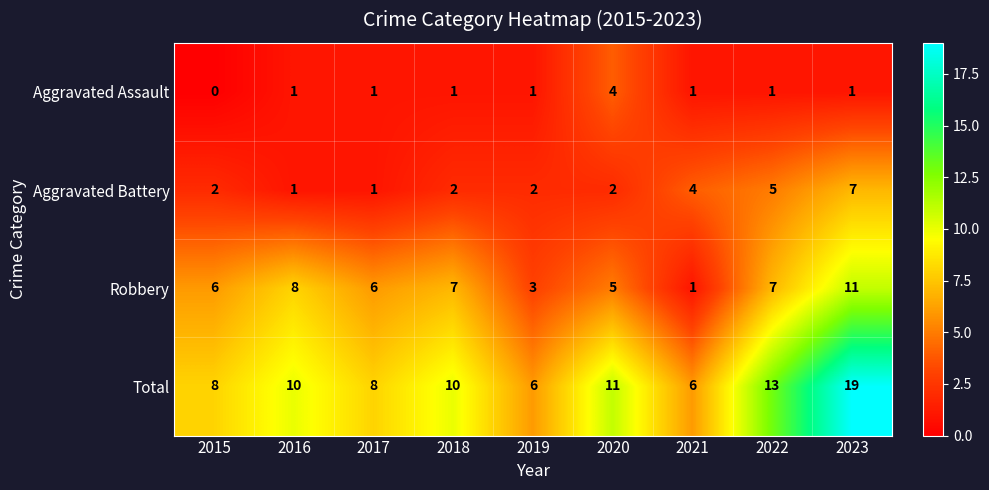

What is the spread (max minus min) of values at 2016?

9